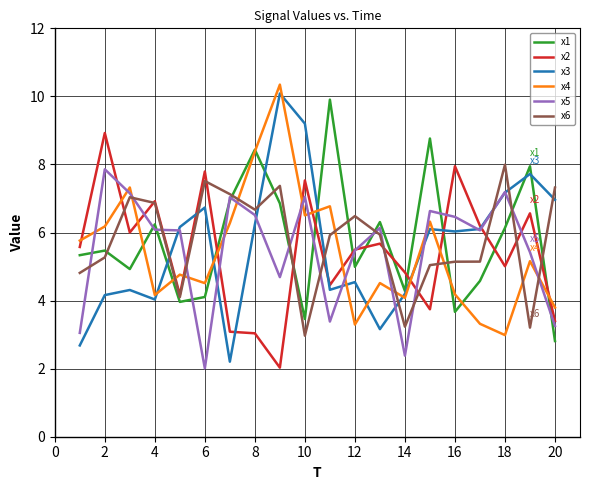

Count the number of categories in the chart.

20